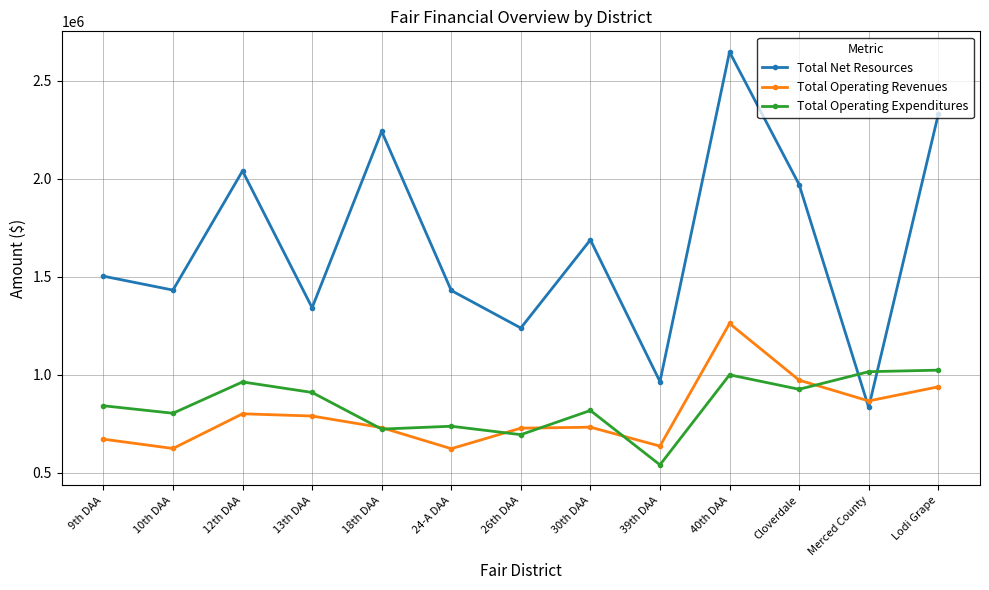

True or false: Total Net Resources and Total Operating Expenditures intersect in this chart.

True